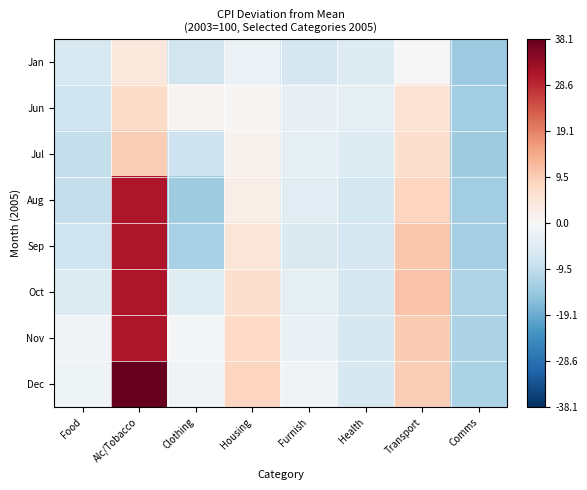

Which series changed the most between Housing and Transport?

Sep